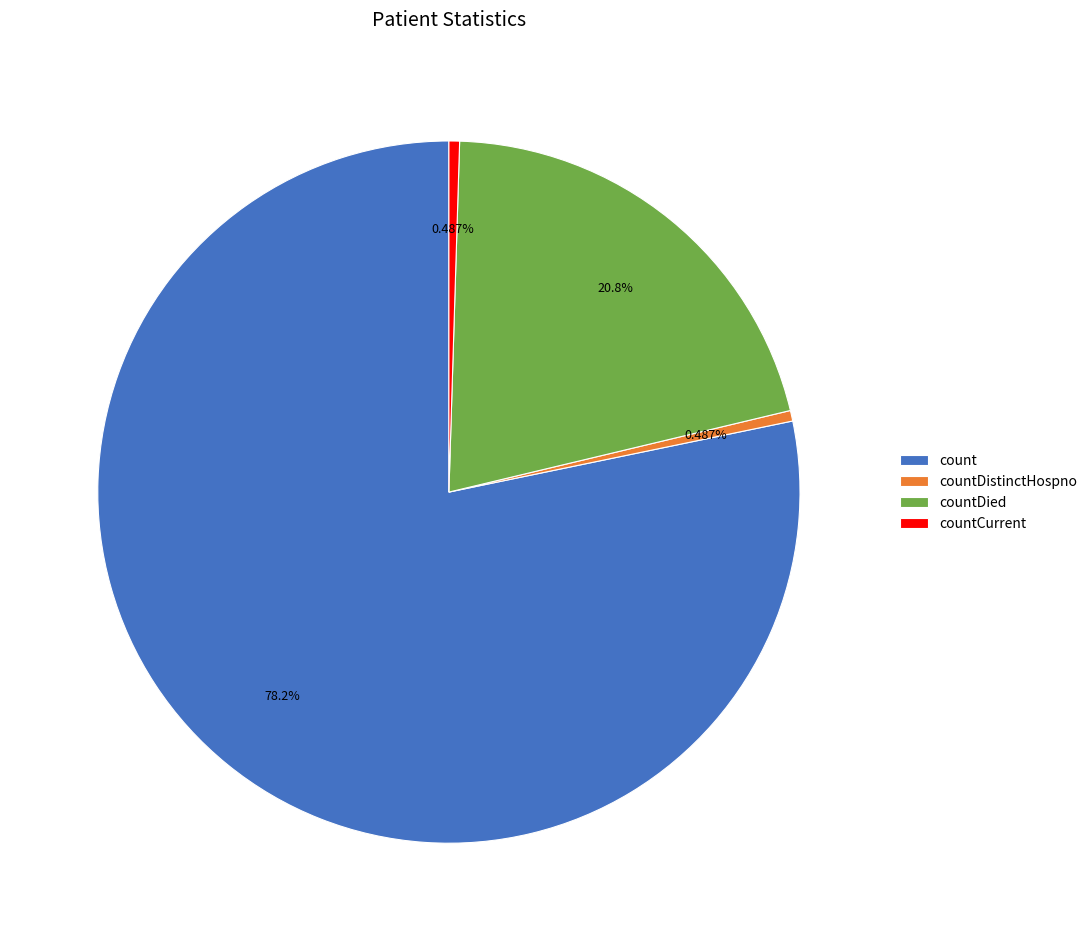

Between count and countCurrent, which is larger?

count